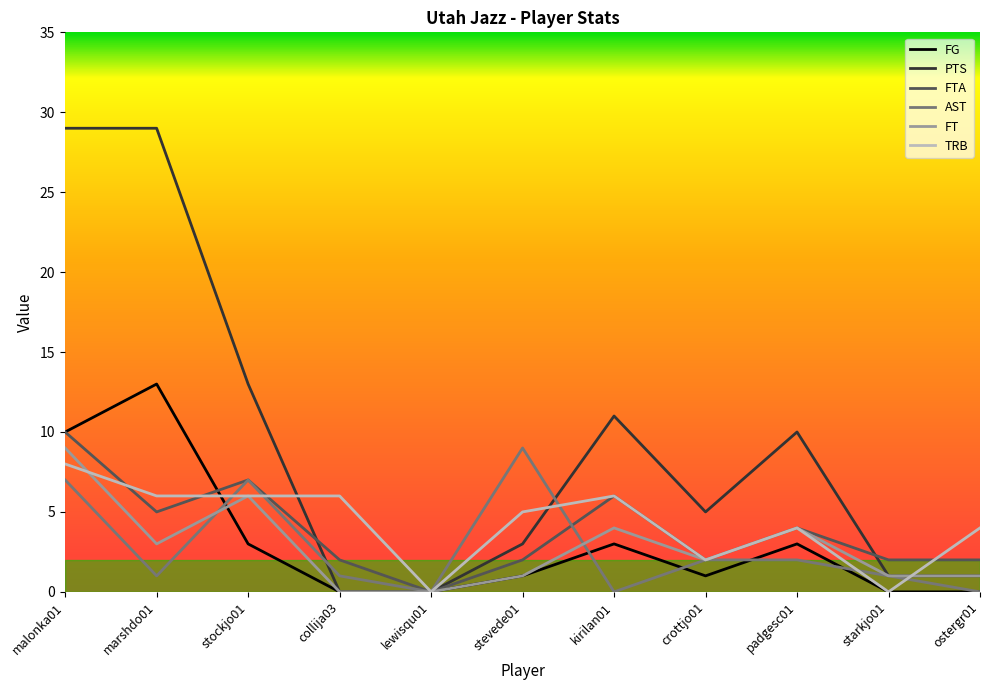

At which label does FG reach its peak?

marshdo01